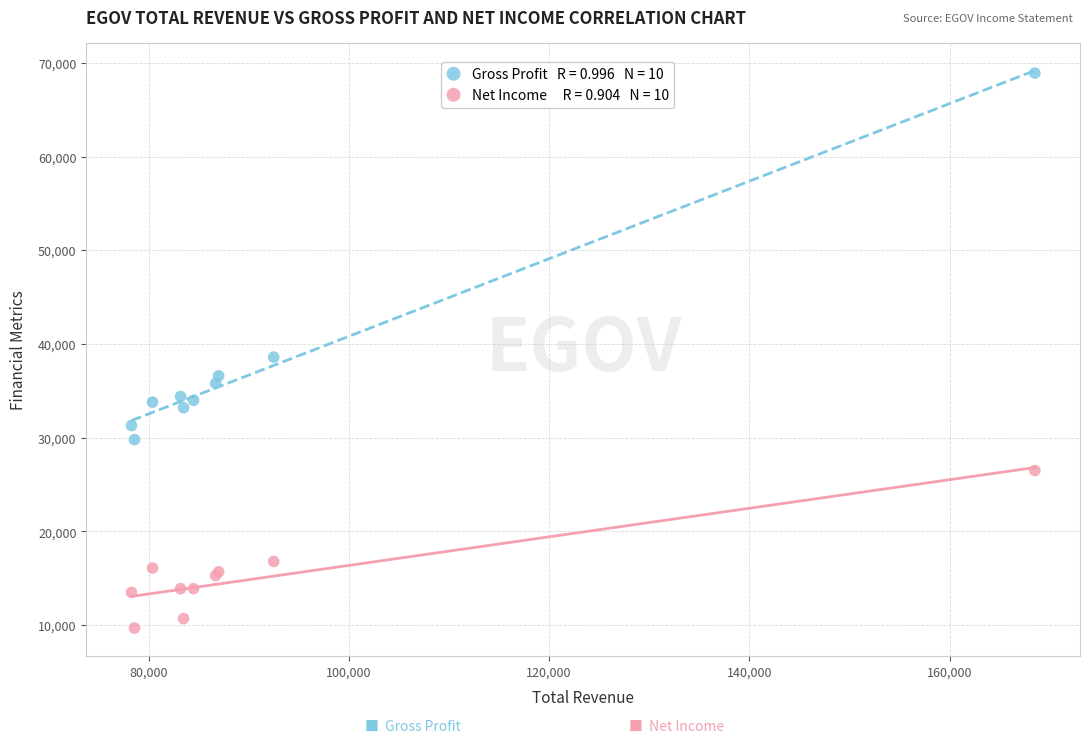

Across all series, what Y value is closest to 39300?

38600